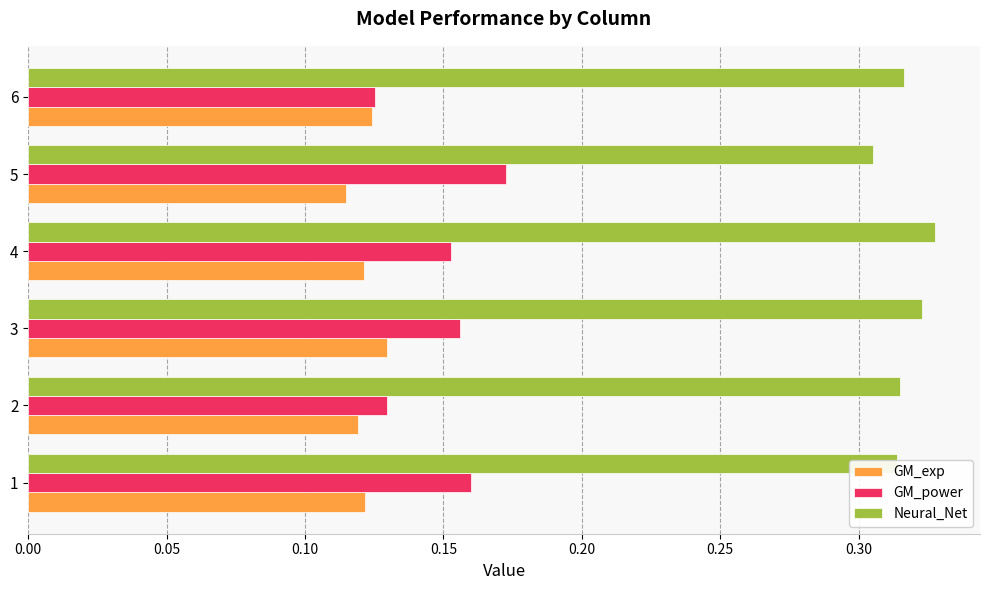

The GM_exp series shows 0.2 at 1. True or false?

False